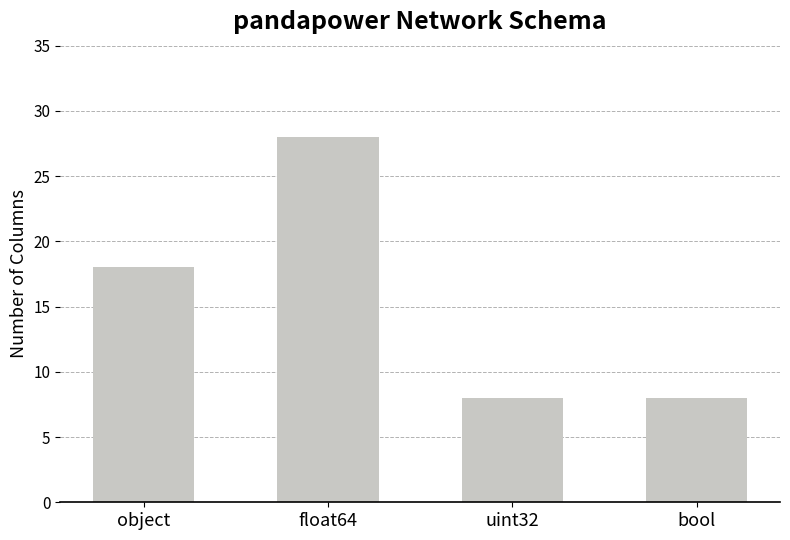

The chart shows a value of 17 at float64. True or false?

False